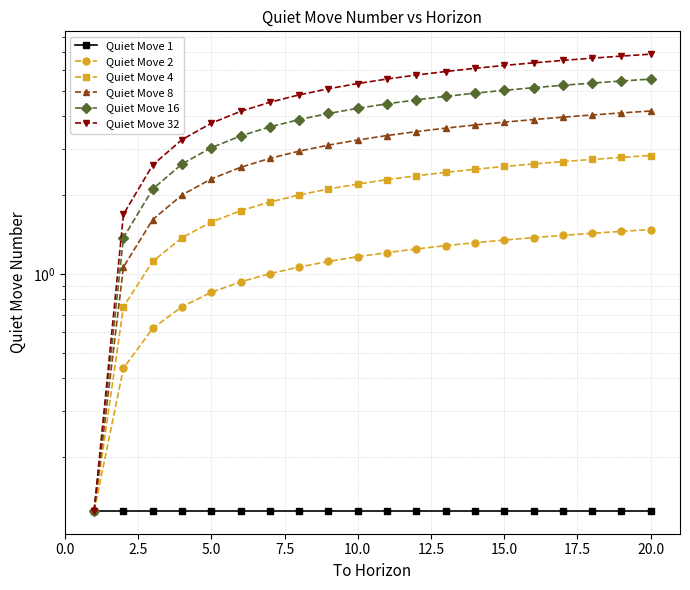

Is the value of Quiet Move 1 at 2.5 greater than the value of Quiet Move 2 at 5.0?

No